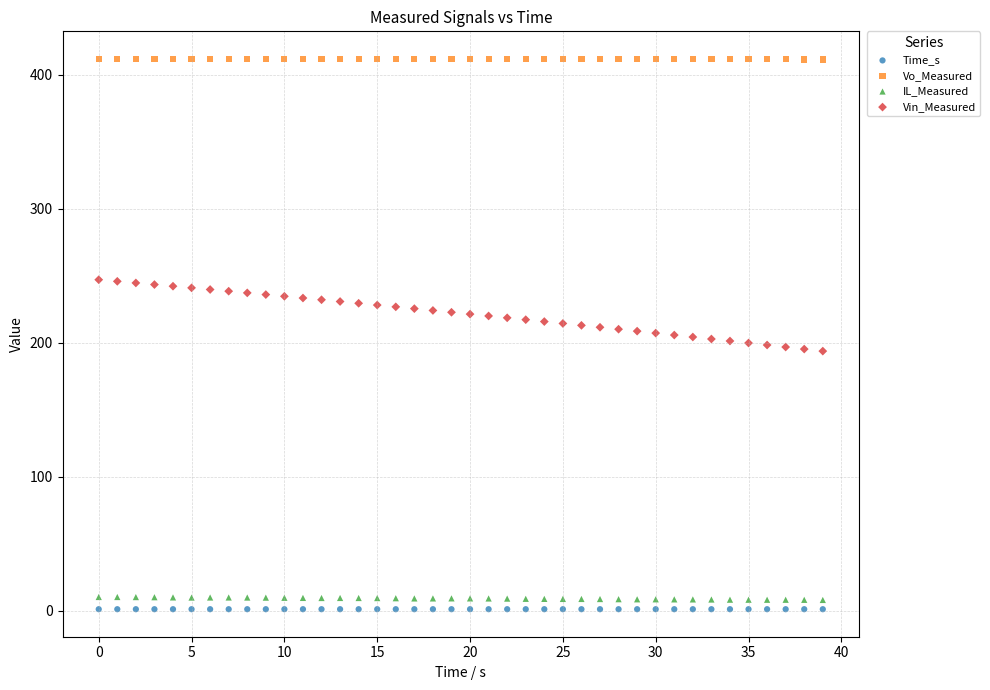

Which series has the largest Y range (max minus min)?

Vin_Measured